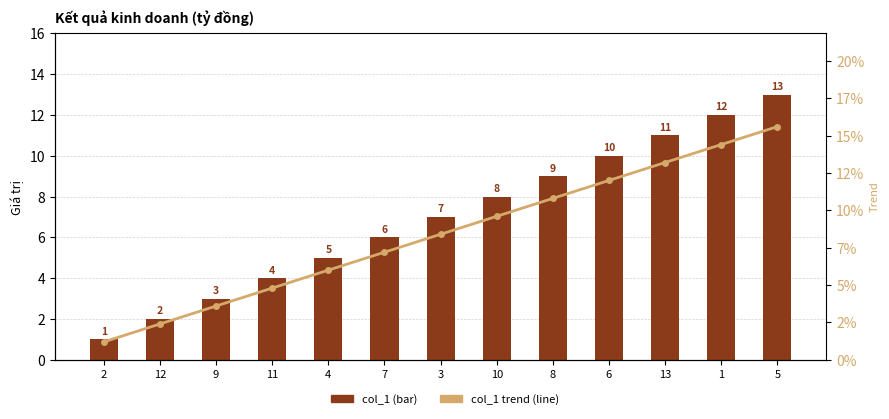

Rank the series by their maximum value, from highest to lowest.

col_1 trend, col_1